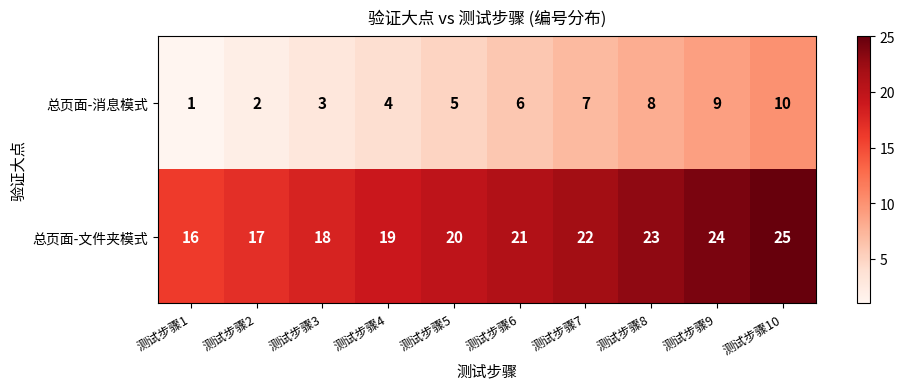

At which category does the chart reach its minimum across all series?

测试步骤1